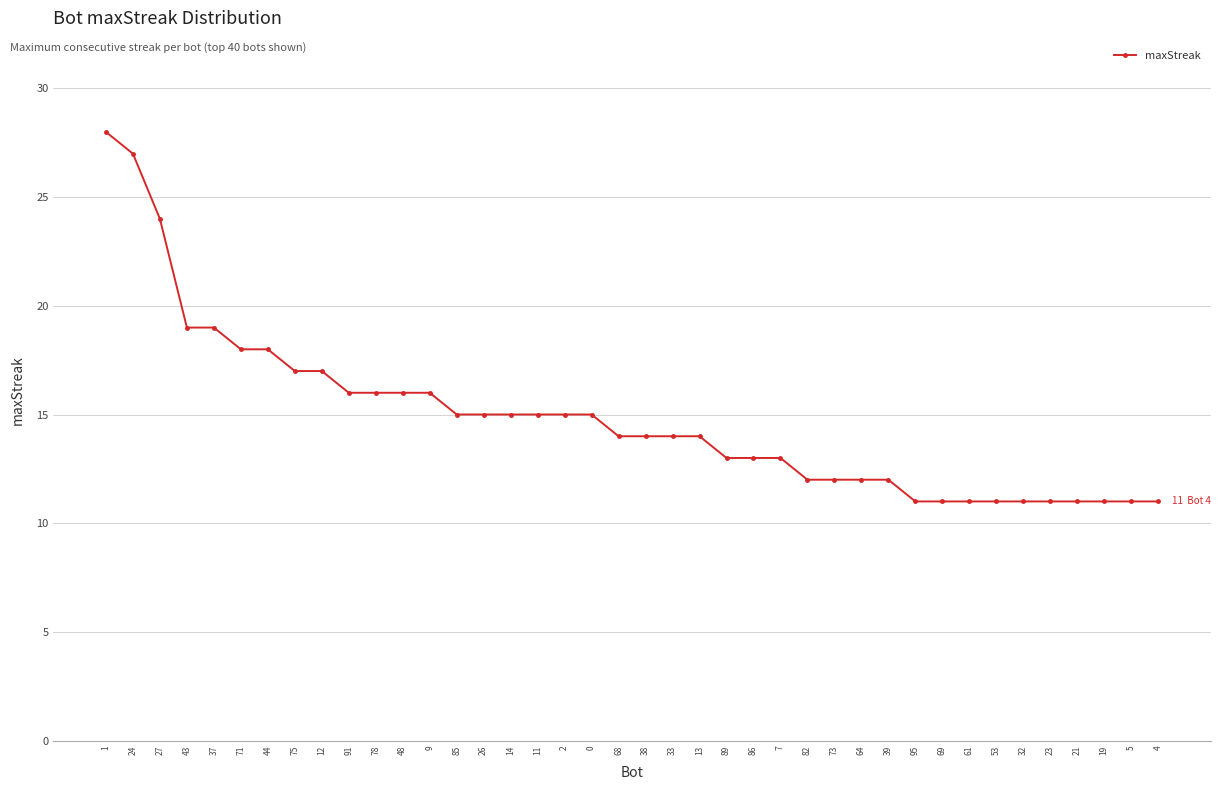

How many categories are shown in the chart?

40